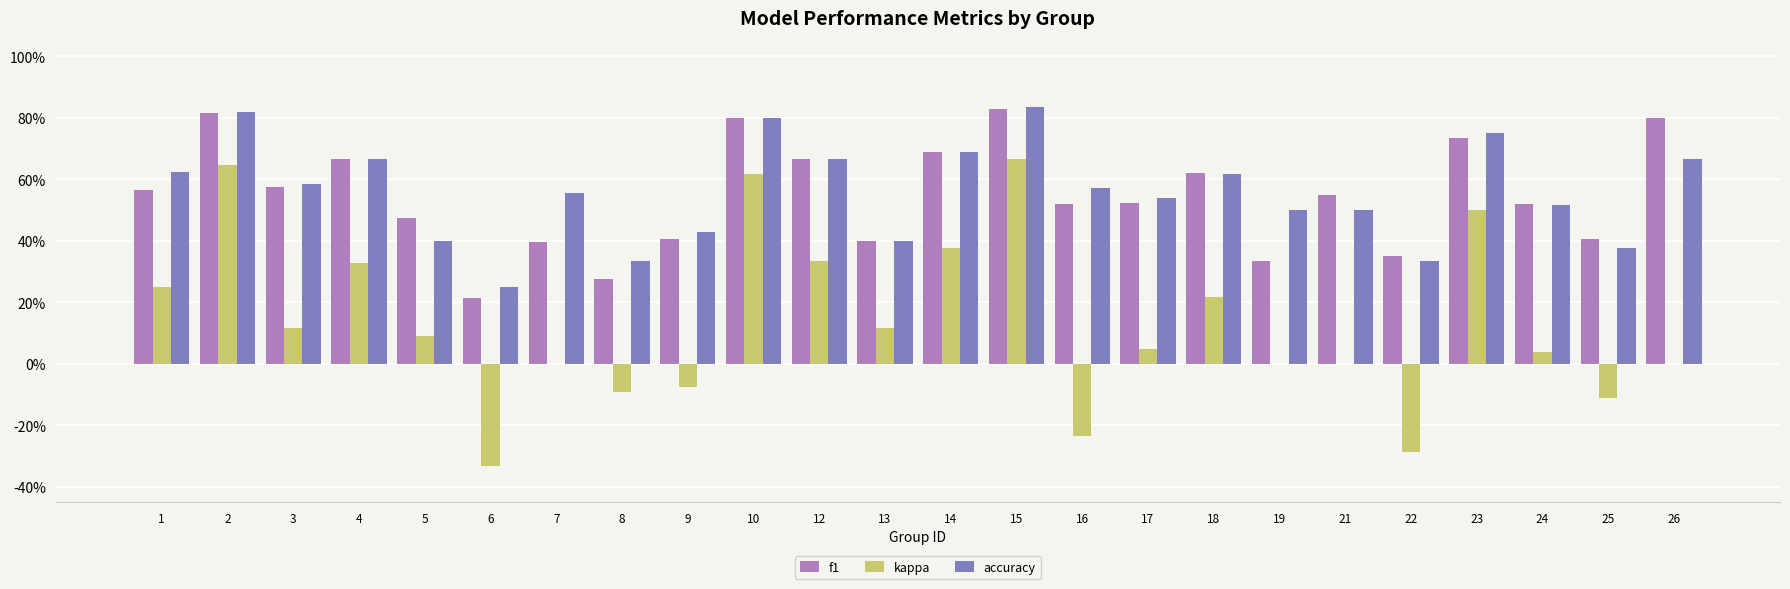

At which category is the sum across all series the highest?

15